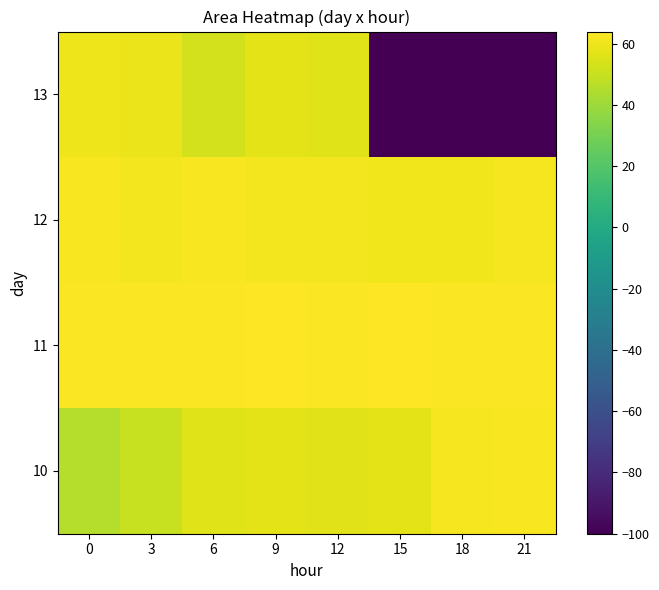

Rank the series at 9 from highest to lowest value.

11, 12, 13, 10